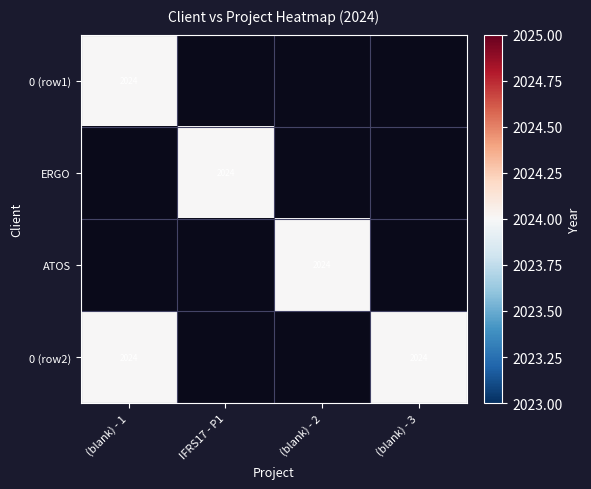

What is the difference between the ATOS values at (blank) and (blank)?

2024